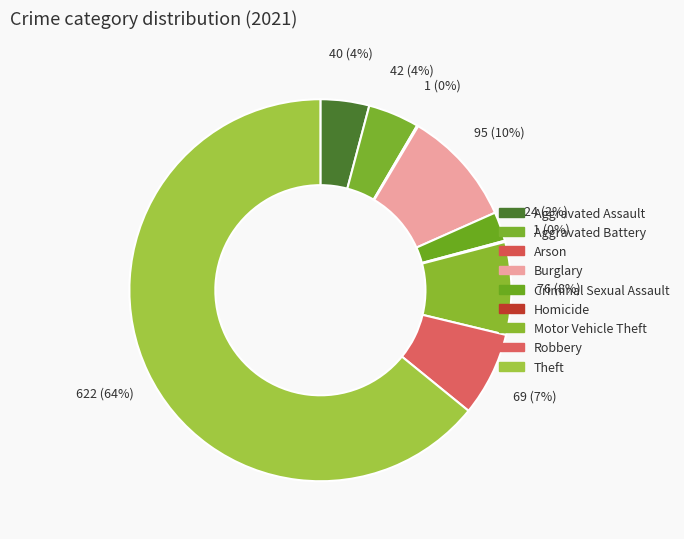

What is the change in value from Arson to Motor Vehicle Theft?

+75